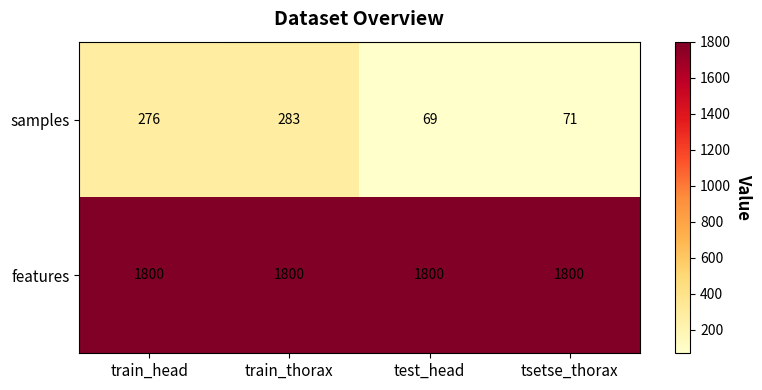

What is the average value of the features series?

1800